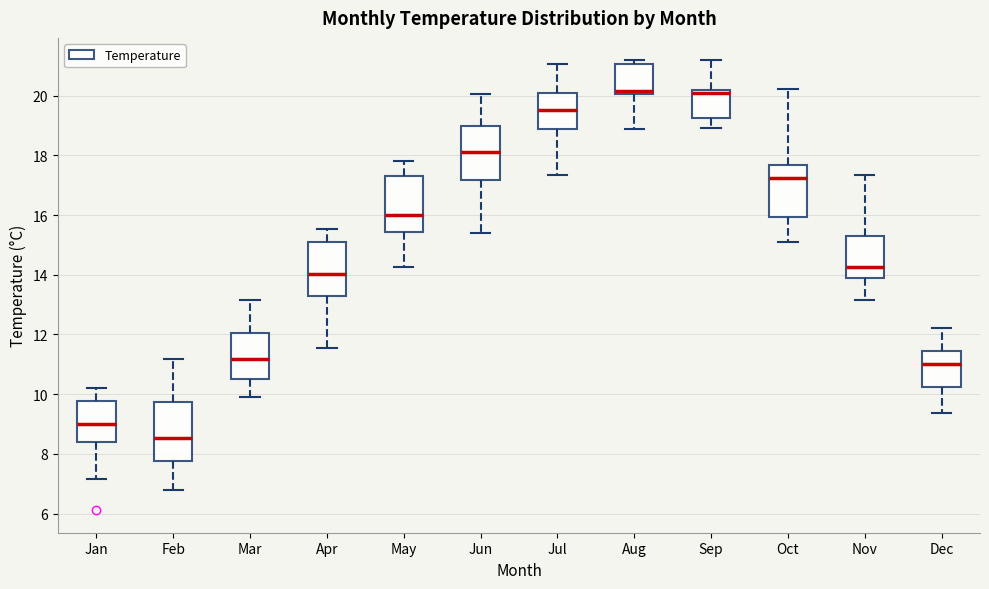

Where is the upper edge of the box for Dec on the y-axis? The values are not printed on the chart, so give them approximately, as read against the axis.

11.4